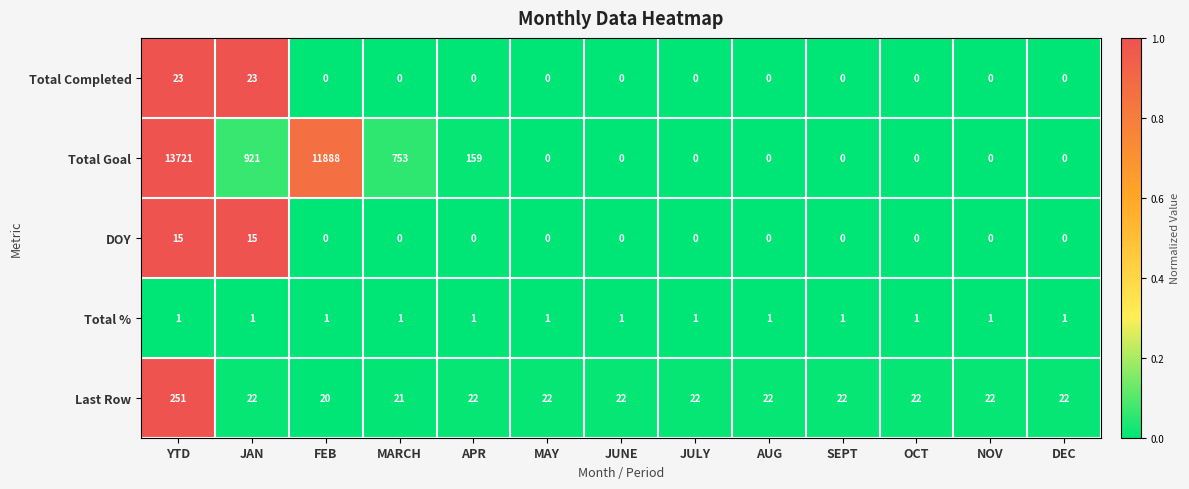

At how many categories does at least one series exceed 0?

13